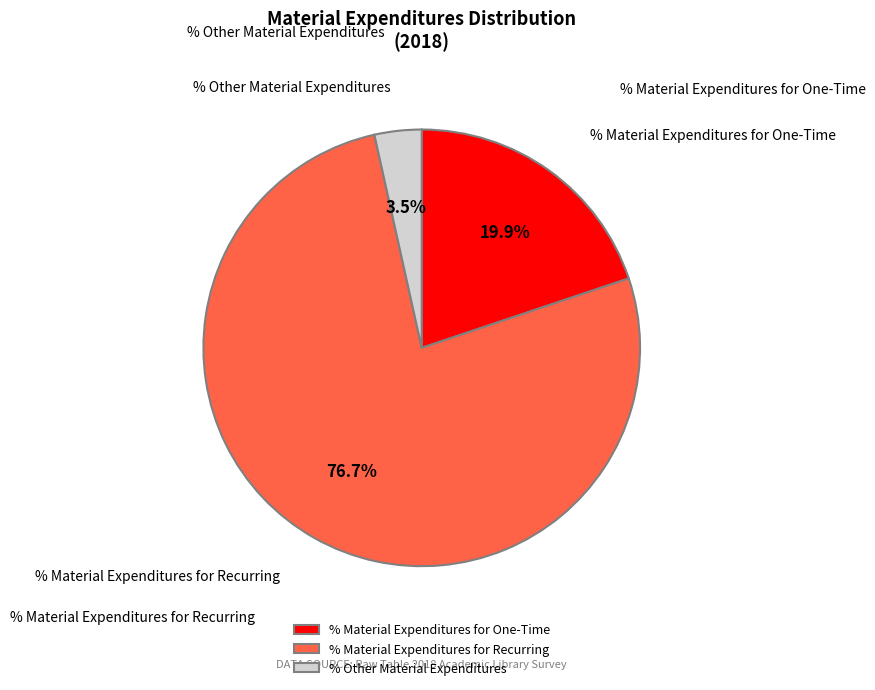

Count the number of slices in the pie.

3